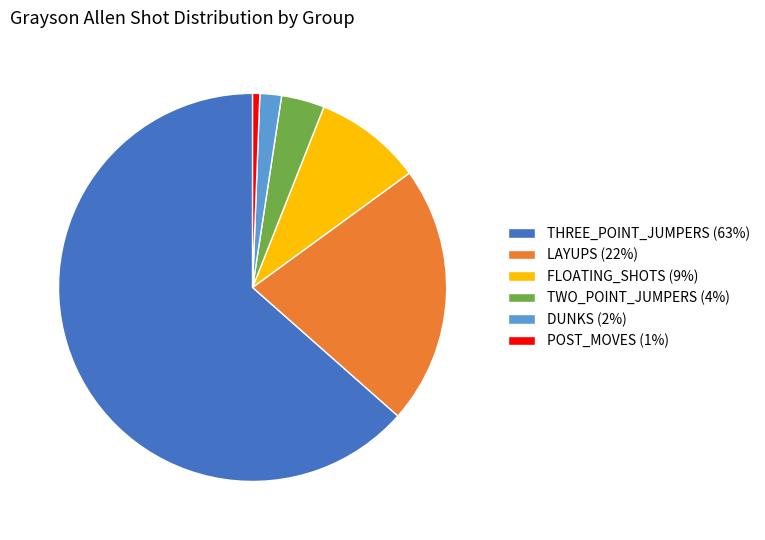

Do FLOATING_SHOTS (9%) and DUNKS (2%) together represent more than half of the pie?

No